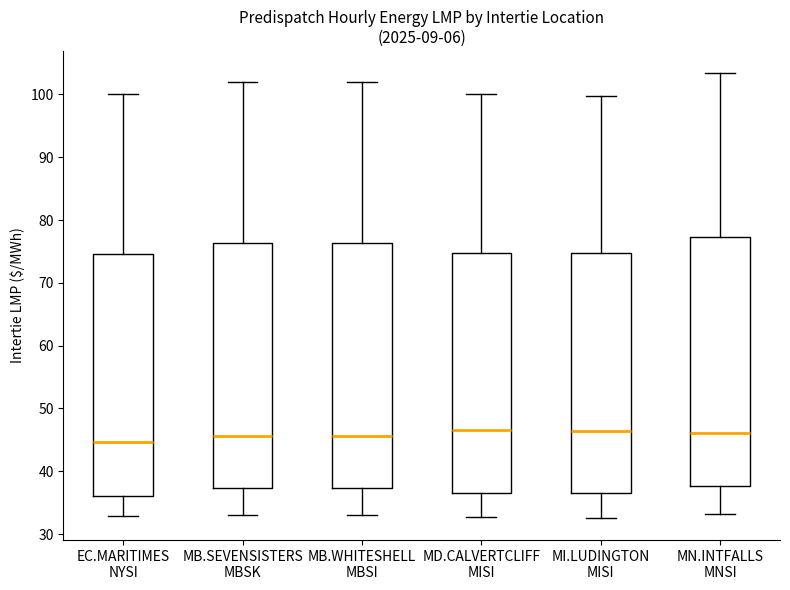

Where does the upper whisker of the box for MD.CALVERTCLIFF MISI end on the y-axis? The values are not printed on the chart, so give them approximately, as read against the axis.

100